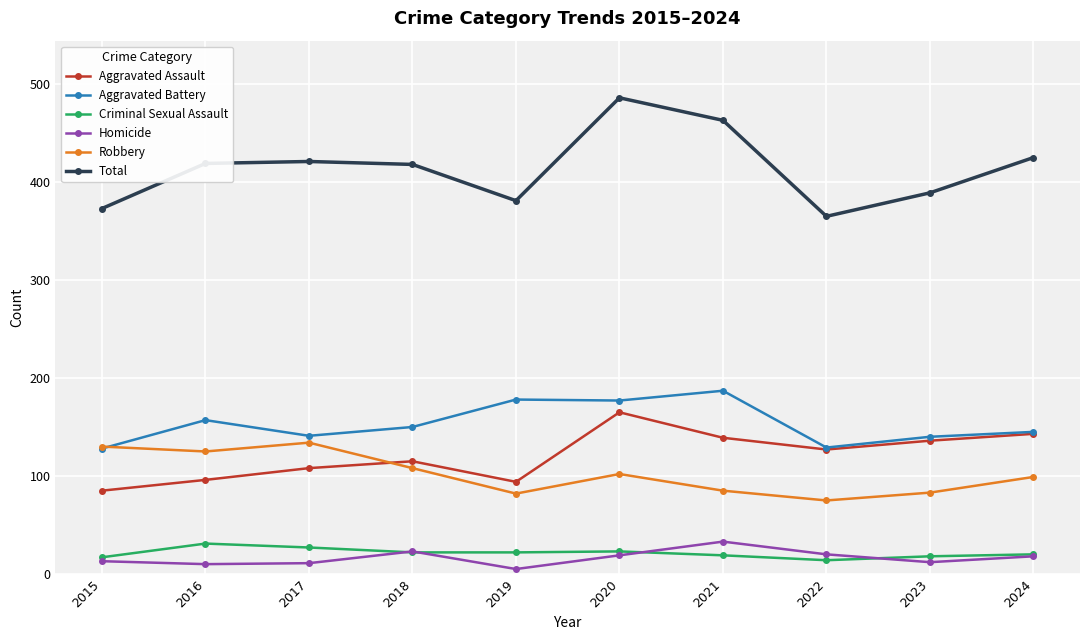

What is the difference between the Robbery values at 2023 and 2019?

1